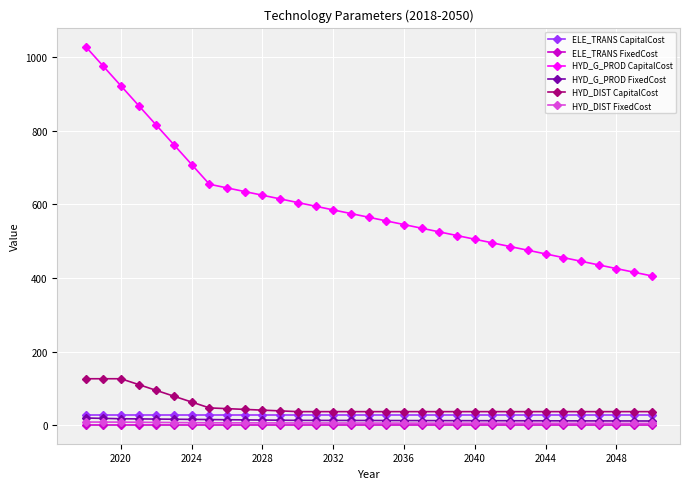

What is the highest value of the HYD_G_PROD FixedCost series?

20.2